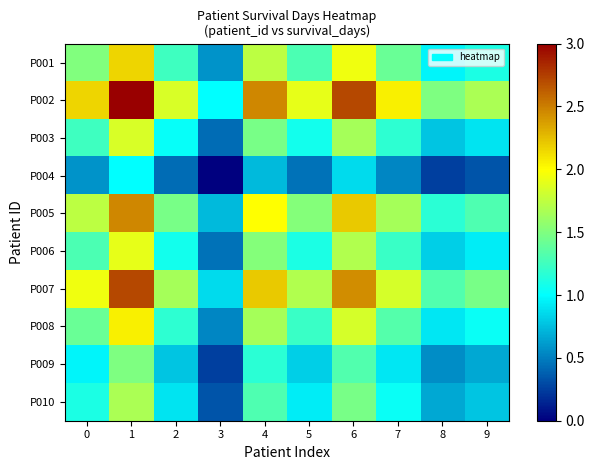

Rank the series at 3 from lowest to highest value.

P004, P009, P010, P003, P006, P008, P001, P005, P007, P002